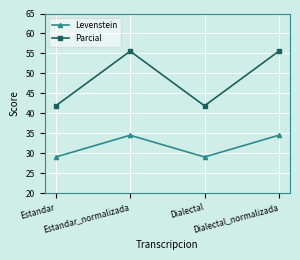

True or false: Levenstein and Parcial cross at least once.

False